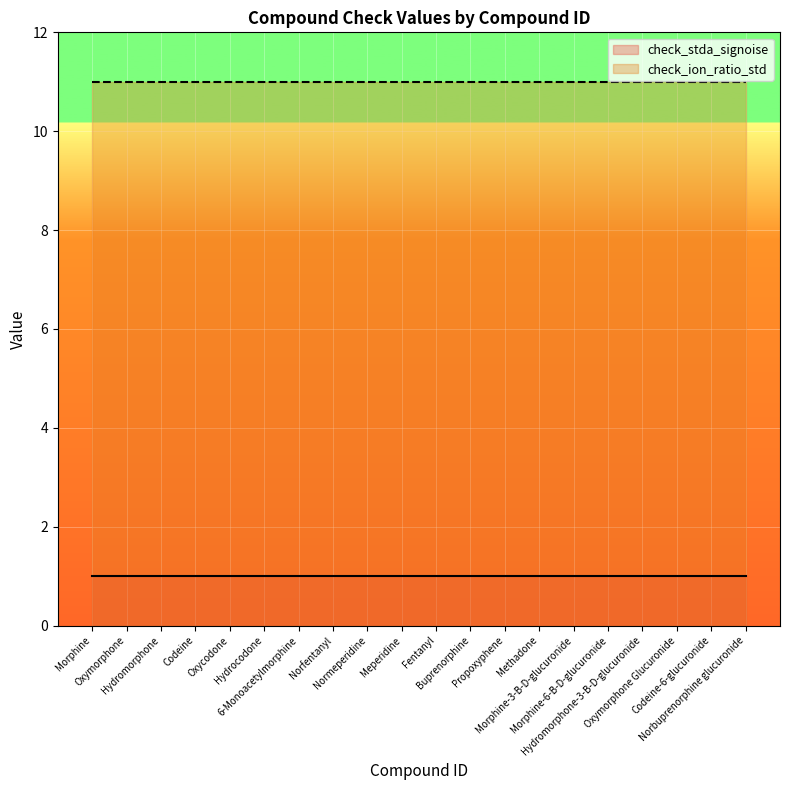

What is the maximum value shown in the chart?

11